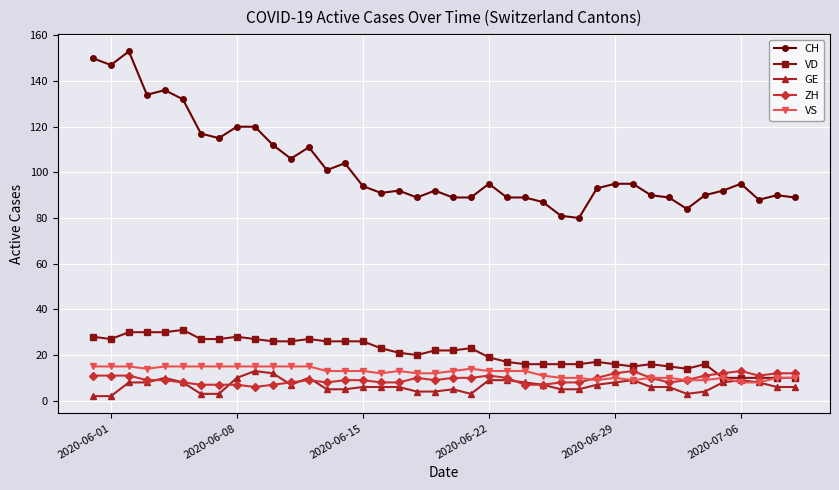

What is the greatest value displayed?

153